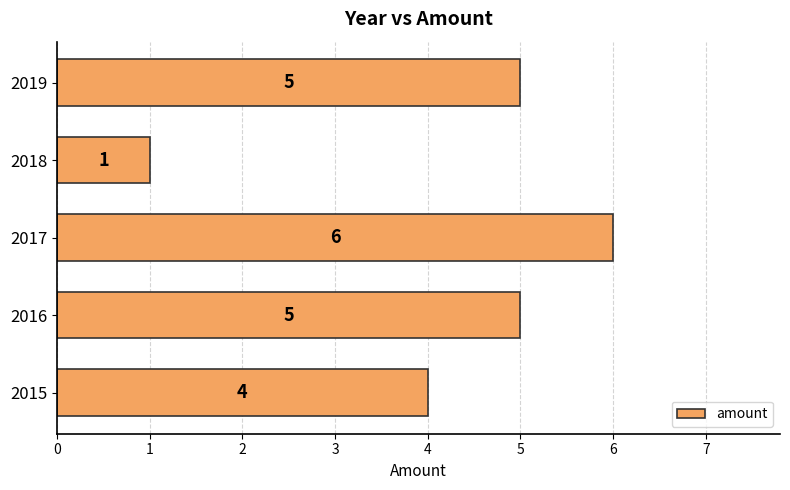

At which label is the value closest to 3?

2015